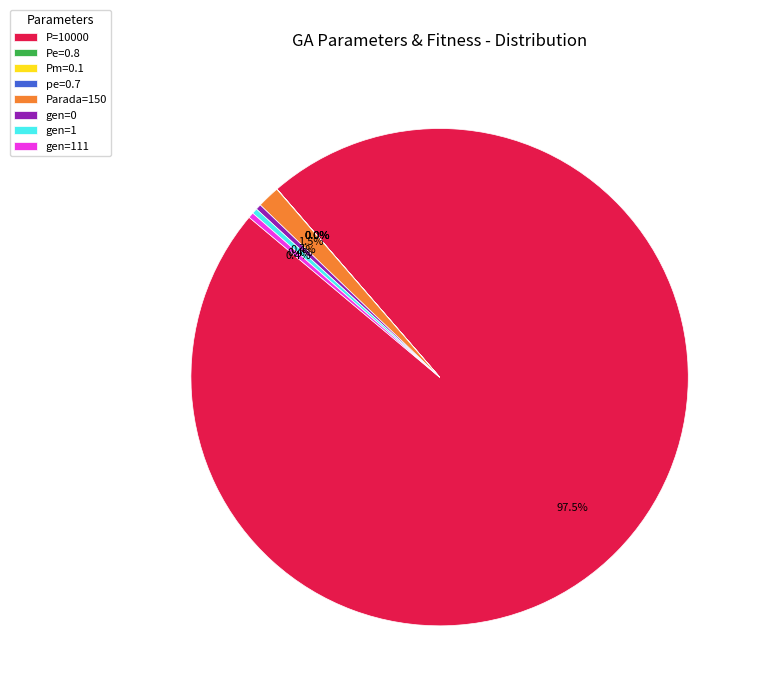

Which category has the biggest portion of the pie?

P=10000